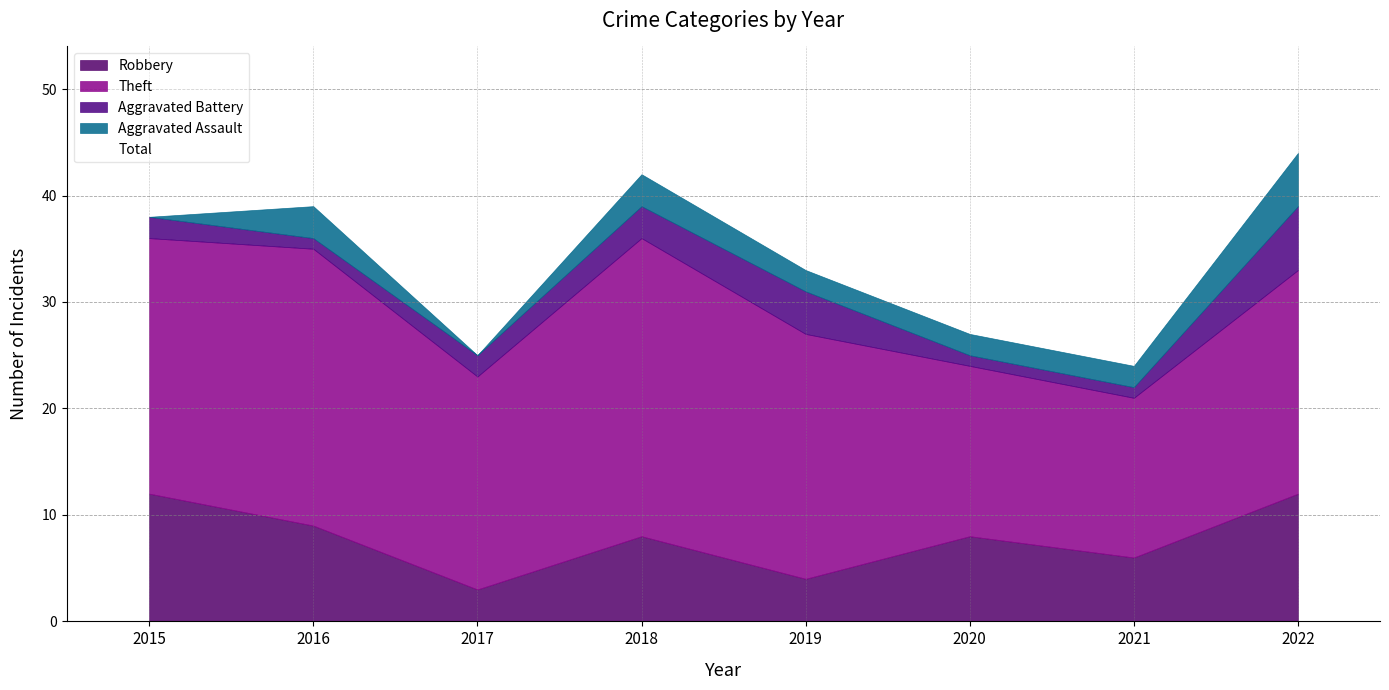

What is the difference between the highest and lowest values at 2015?

38